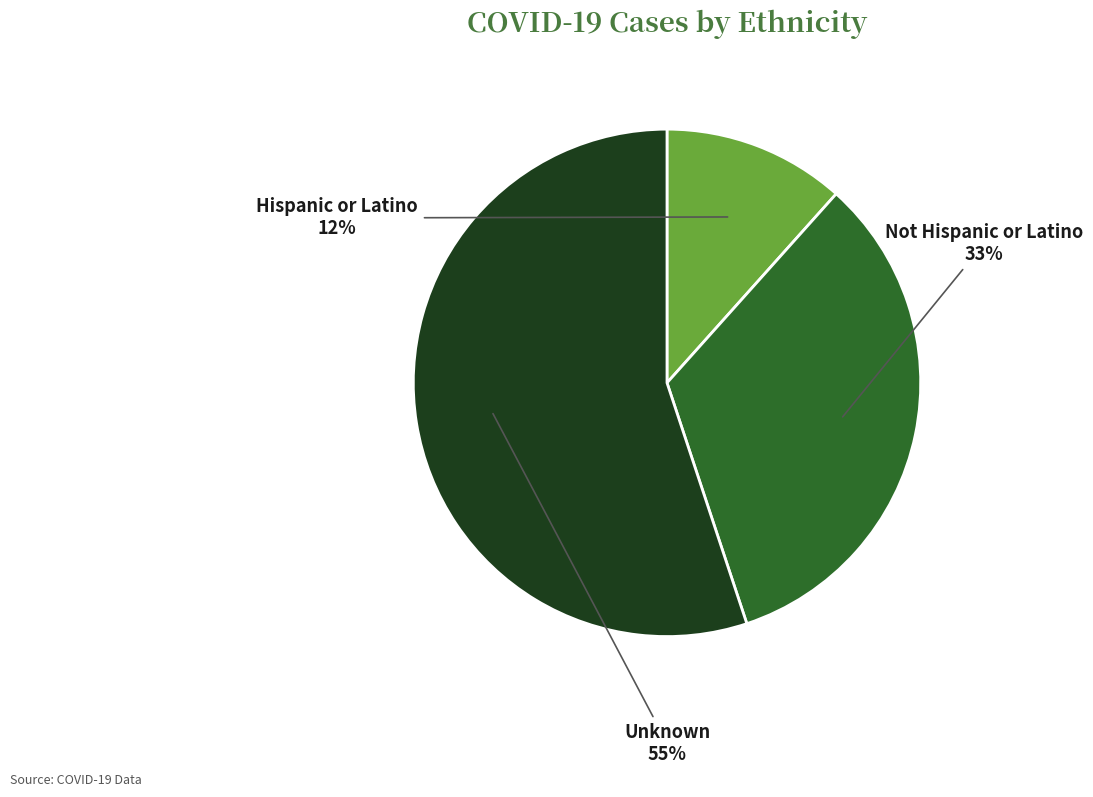

To the nearest percent, what portion does Hispanic or Latino represent?

12%